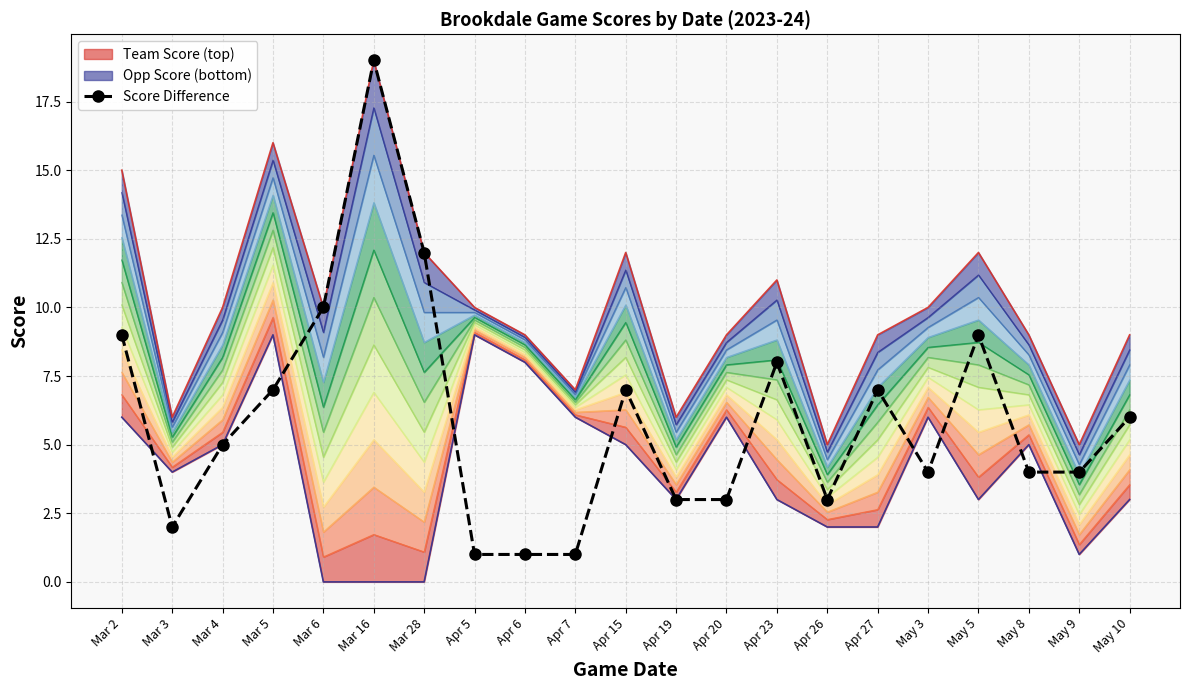

Rank the categories by value from highest to lowest.

Mar 16, Mar 28, Mar 6, Mar 2, May 5, Apr 23, Mar 5, Apr 15, Apr 27, May 10, Mar 4, May 3, May 8, May 9, Apr 19, Apr 20, Apr 26, Mar 3, Apr 5, Apr 6, Apr 7